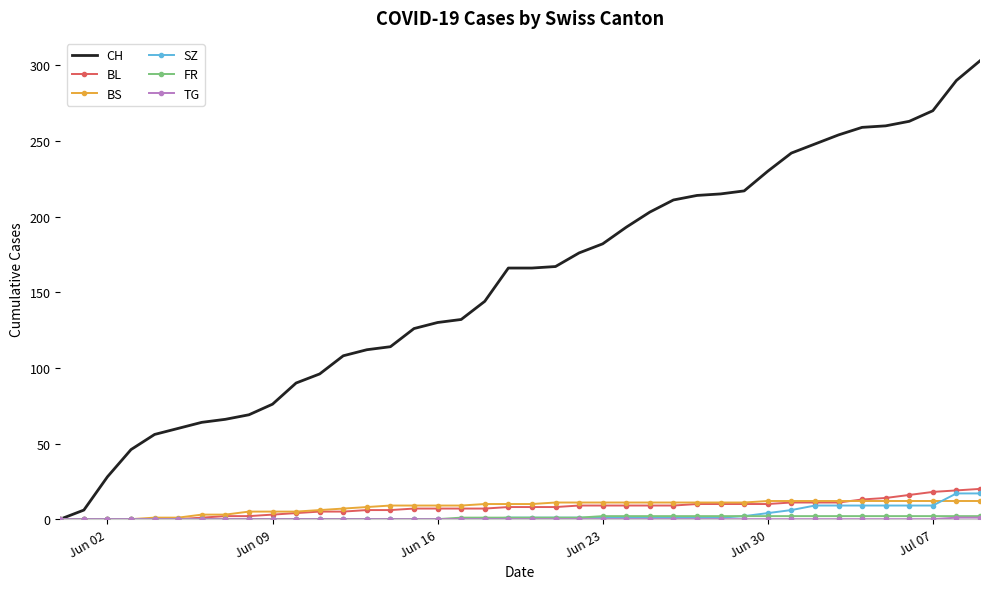

Which series has the largest range (max minus min)?

CH